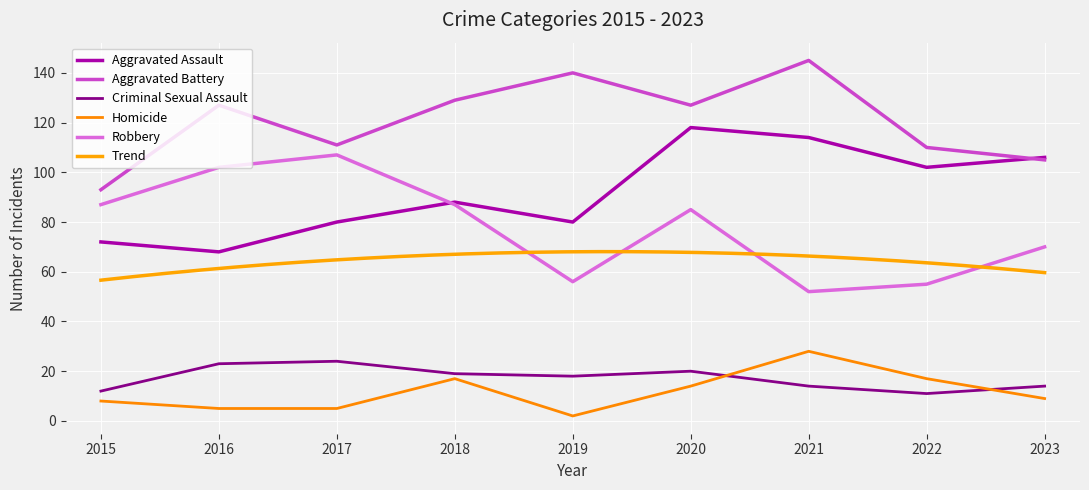

What is the sum of the Homicide values at 2019 and 2018?

19